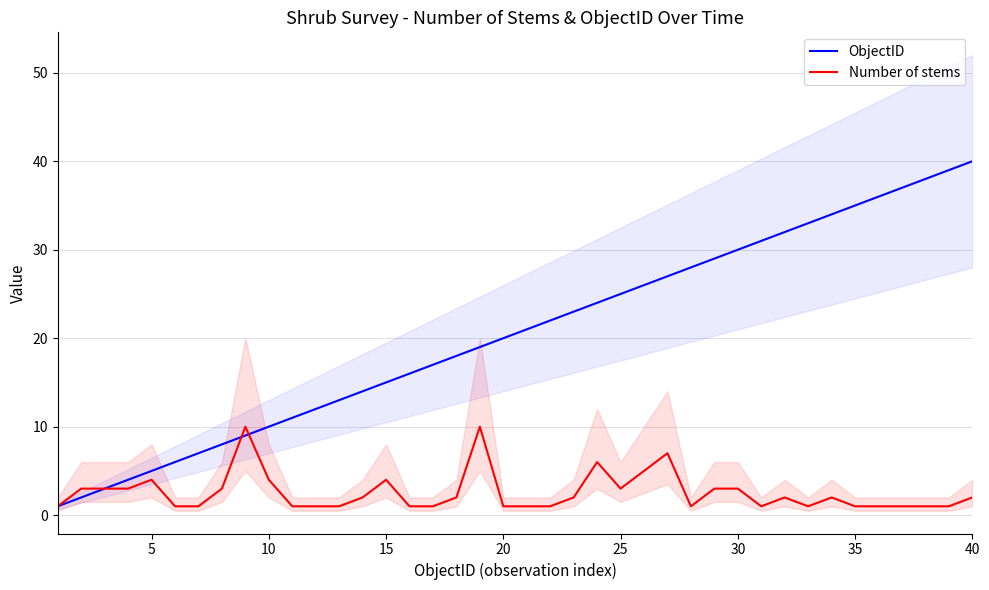

True or false: ObjectID has a value of 30 at 30.

True